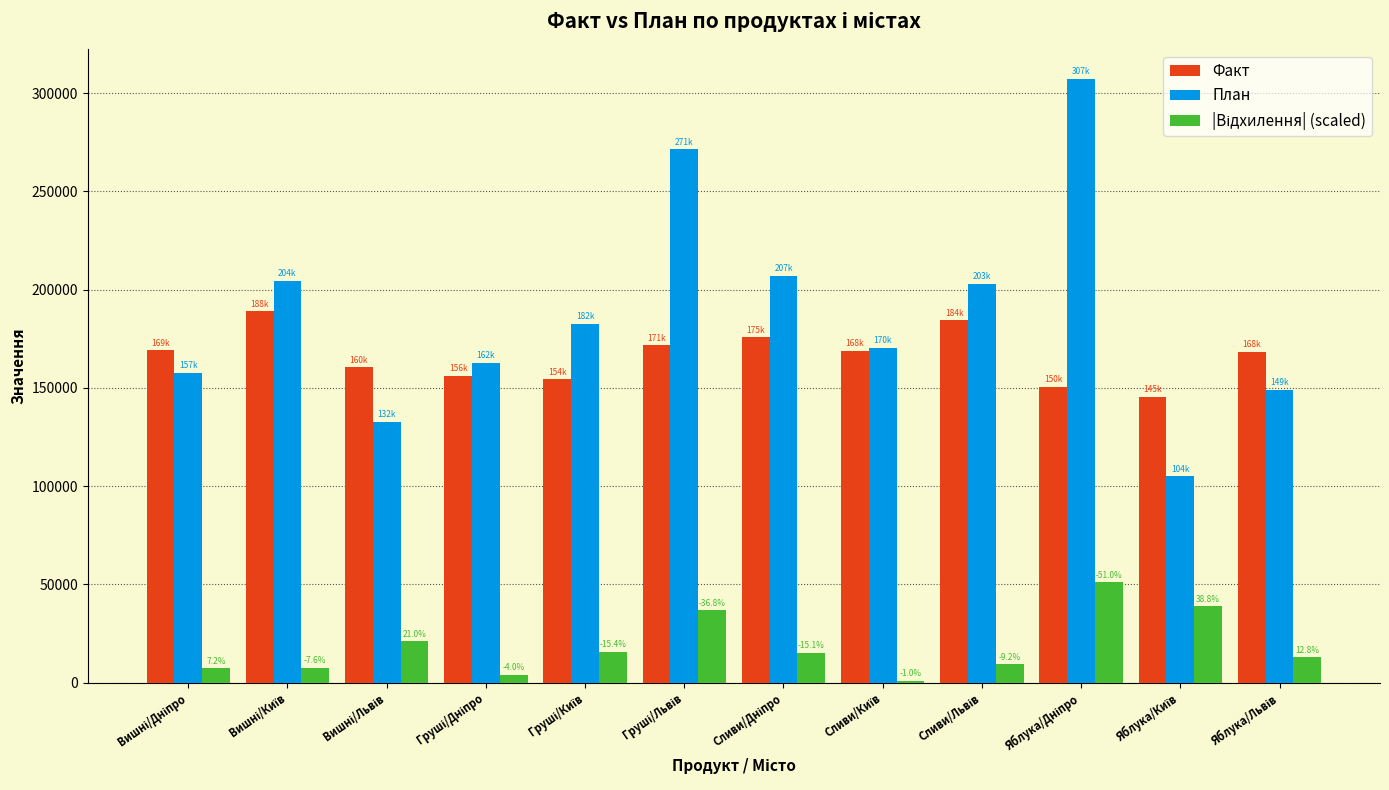

Which series has the largest total across all categories?

План